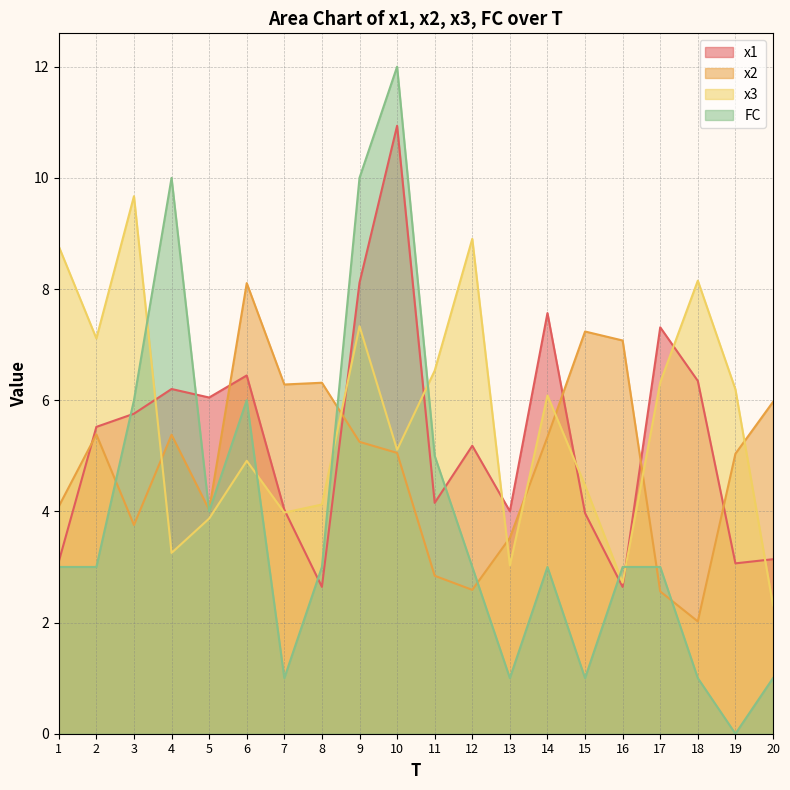

Which series has the largest total across all categories?

x3